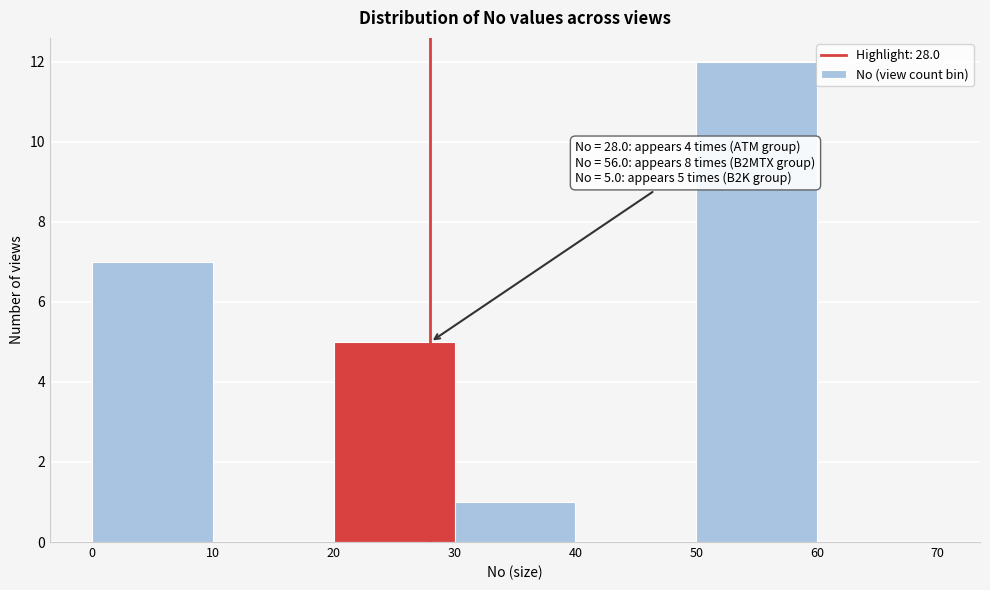

Over which range of the x-axis is the bar tallest?

50 to 60